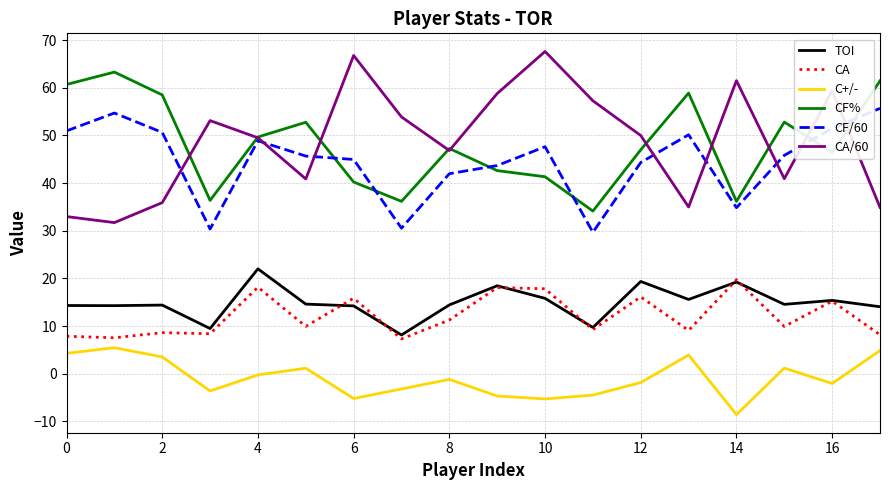

Which series has the largest range (max minus min)?

CA/60